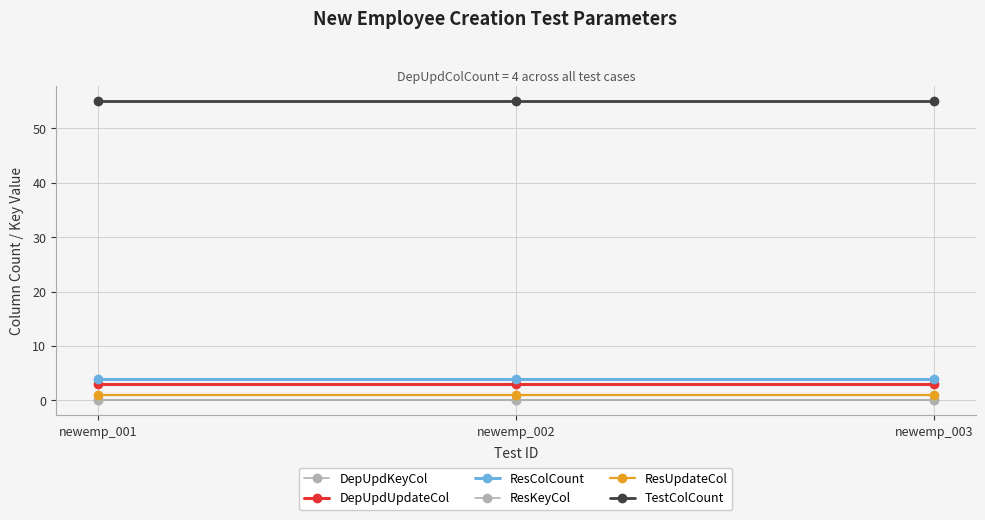

Which has a higher value, newemp_002 or newemp_003?

newemp_002